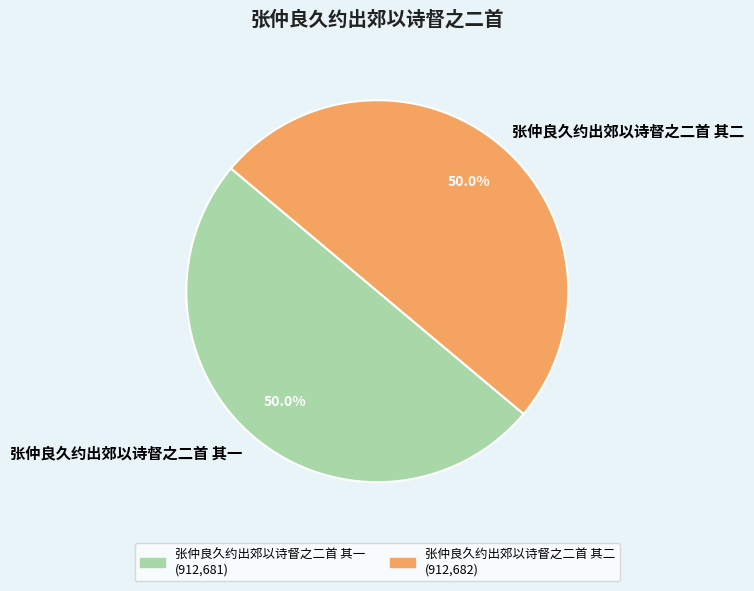

Count the number of slices in the pie.

2